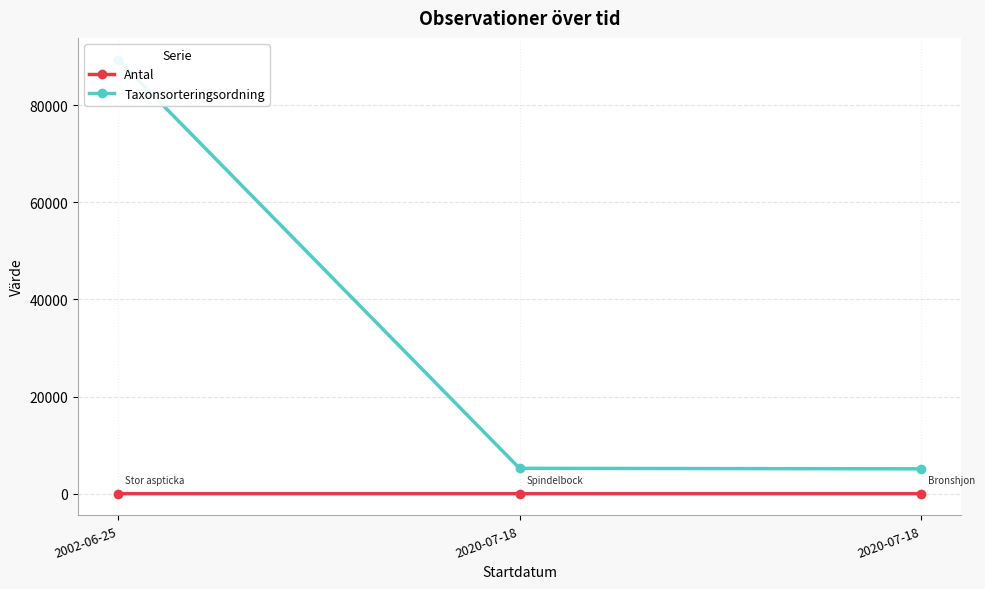

Which category has the highest value across all series?

2002-06-25